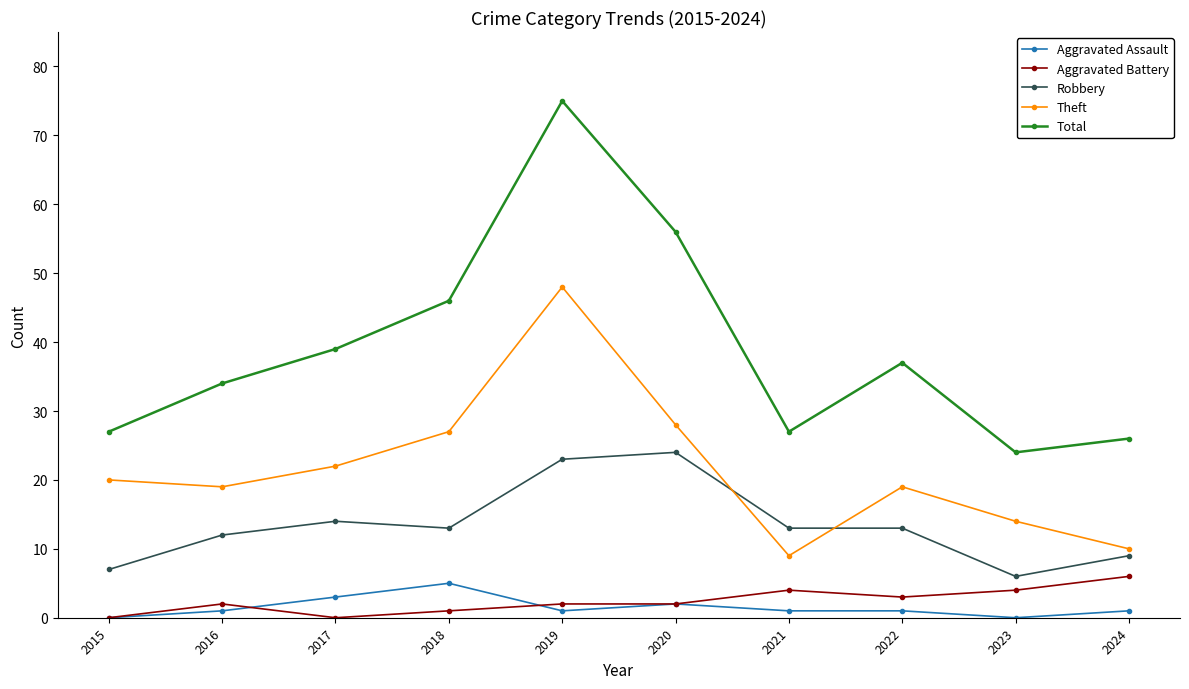

Reading left to right, transcribe all the data shown in this chart.

Aggravated Assault: 0	1	3	5	1	2	1	1	0	1
Aggravated Battery: 0	2	0	1	2	2	4	3	4	6
Robbery: 7	12	14	13	23	24	13	13	6	9
Theft: 20	19	22	27	48	28	9	19	14	10
Total: 27	34	39	46	75	56	27	37	24	26